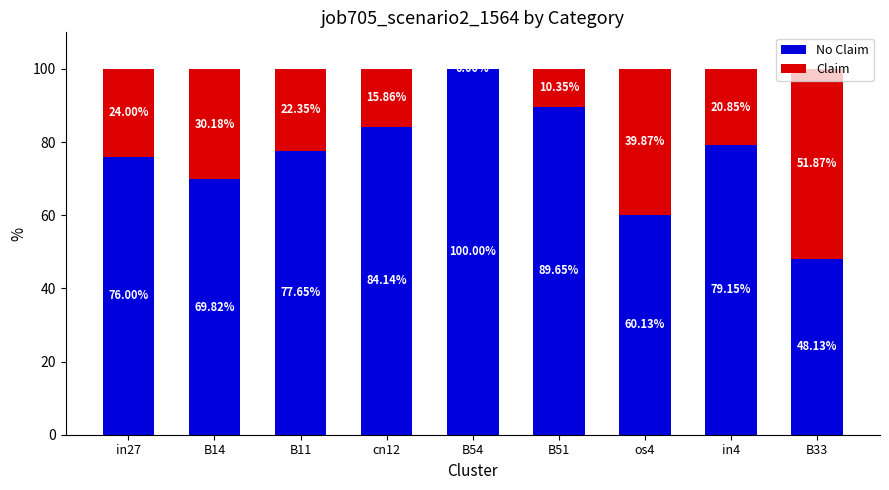

The No Claim series shows 84.1 at cn12. True or false?

True